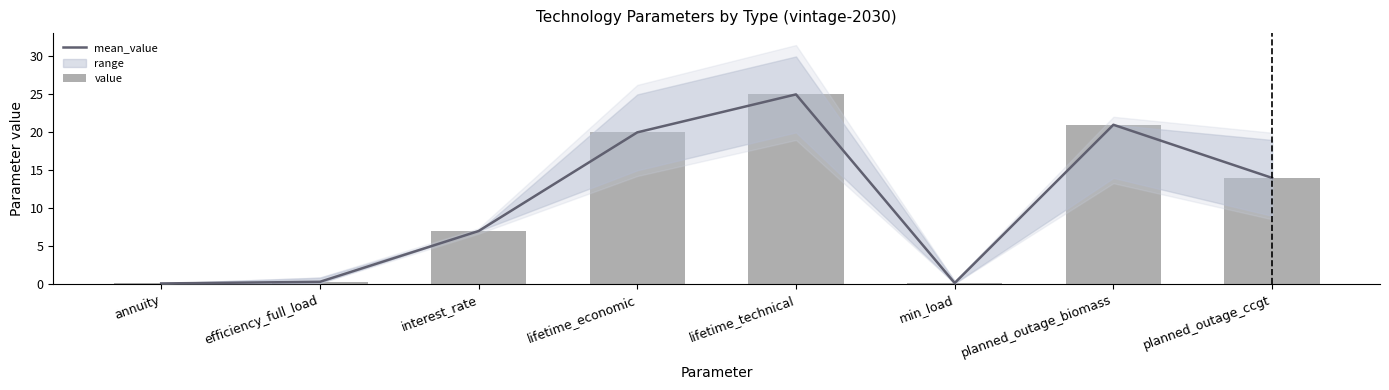

At how many categories does at least one series exceed 17?

3